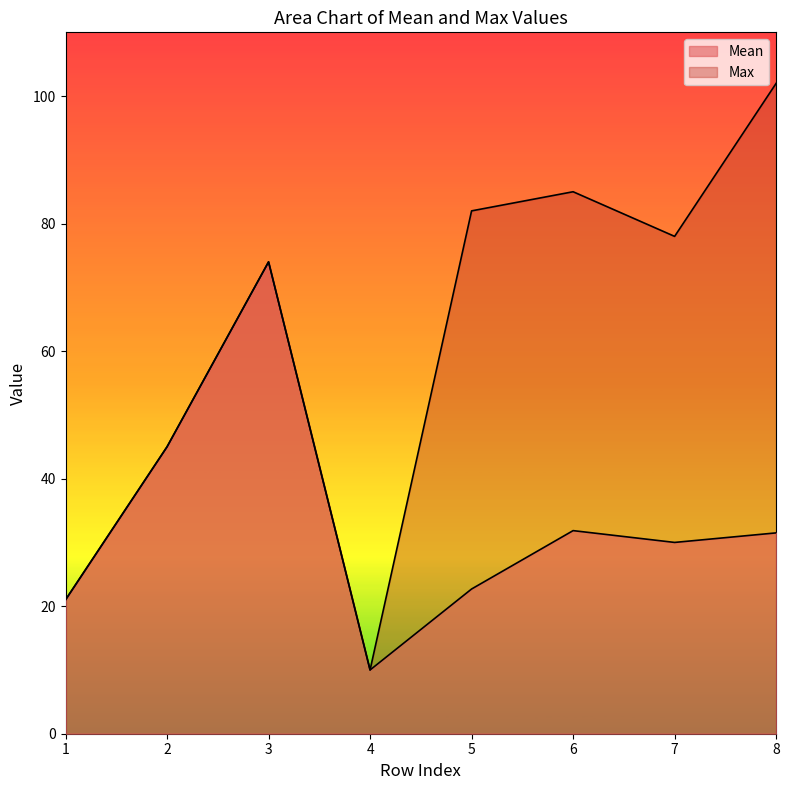

What is the value of the Mean point at the 1st from the left?

21.0